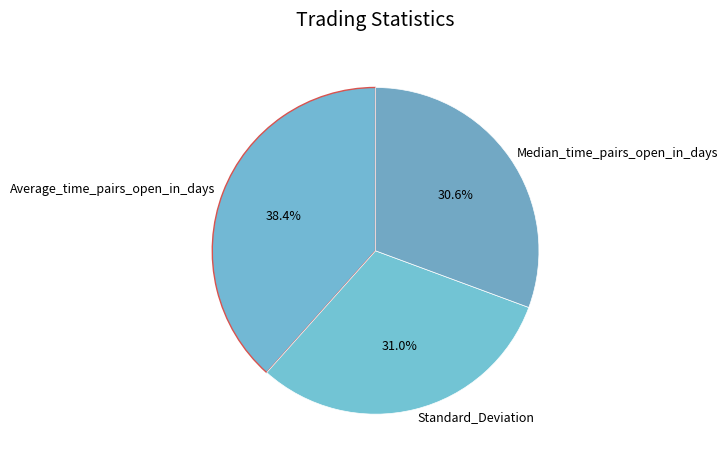

What portion of the pie excludes Median_time_pairs_open_in_days?

69.4%